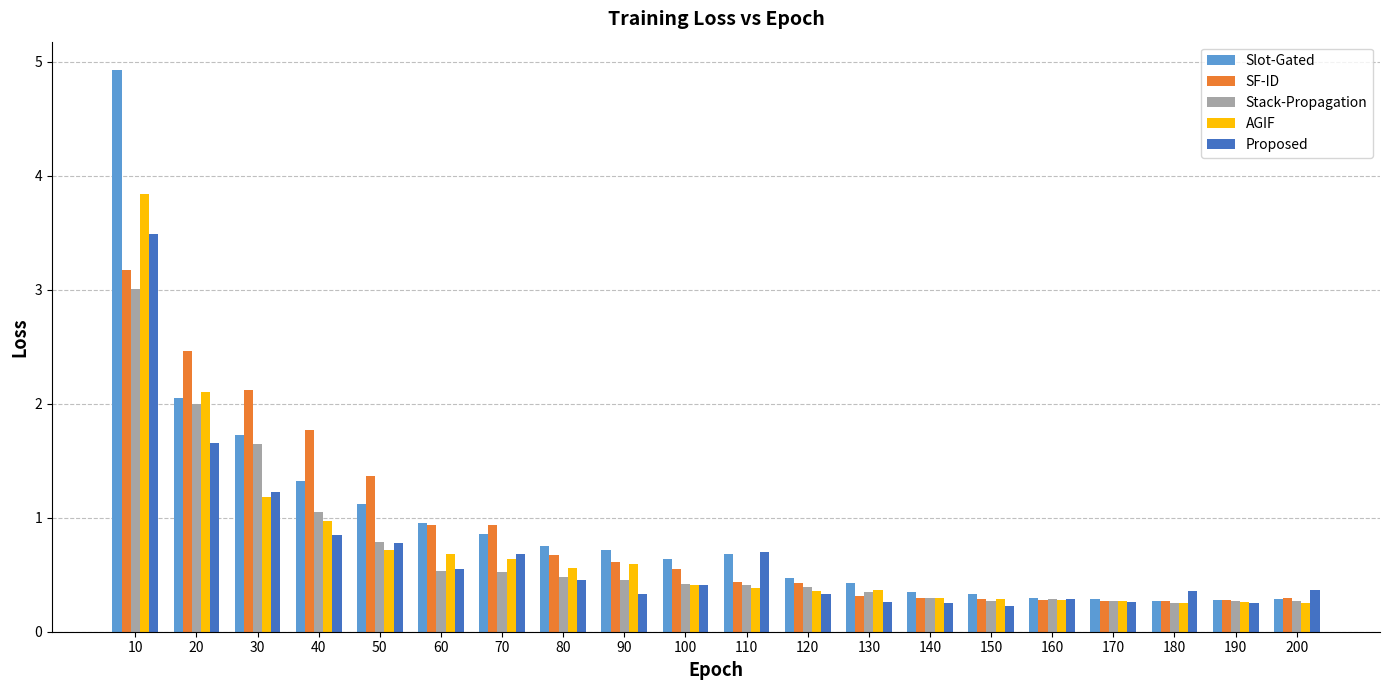

What is the highest value of the Stack-Propagation series?

3.0